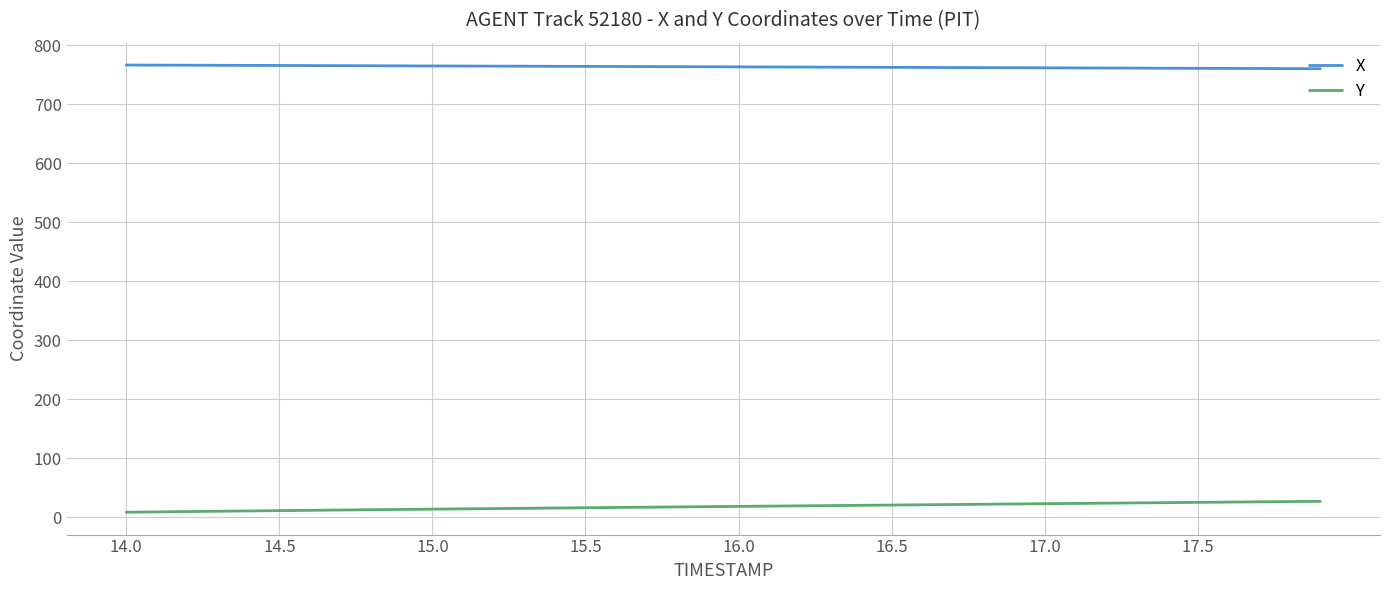

List the series in order of their peak value, lowest first.

Y, X